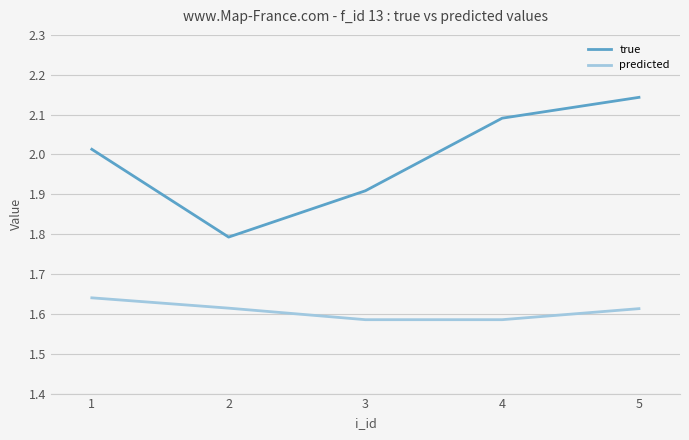

What is the difference between the true values at 2 and 4?

0.3